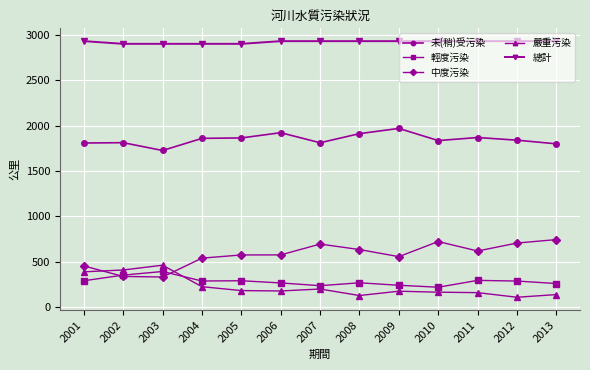

True or false: 輕度污染 and 總計 intersect in this chart.

False